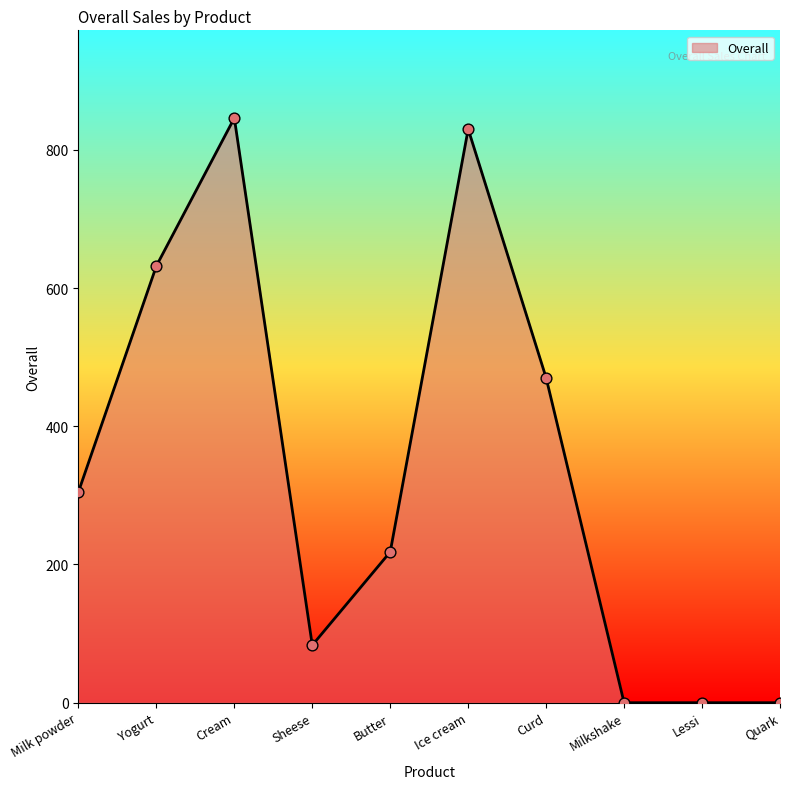

What is the change in value from Cream to Ice cream?

-16.0